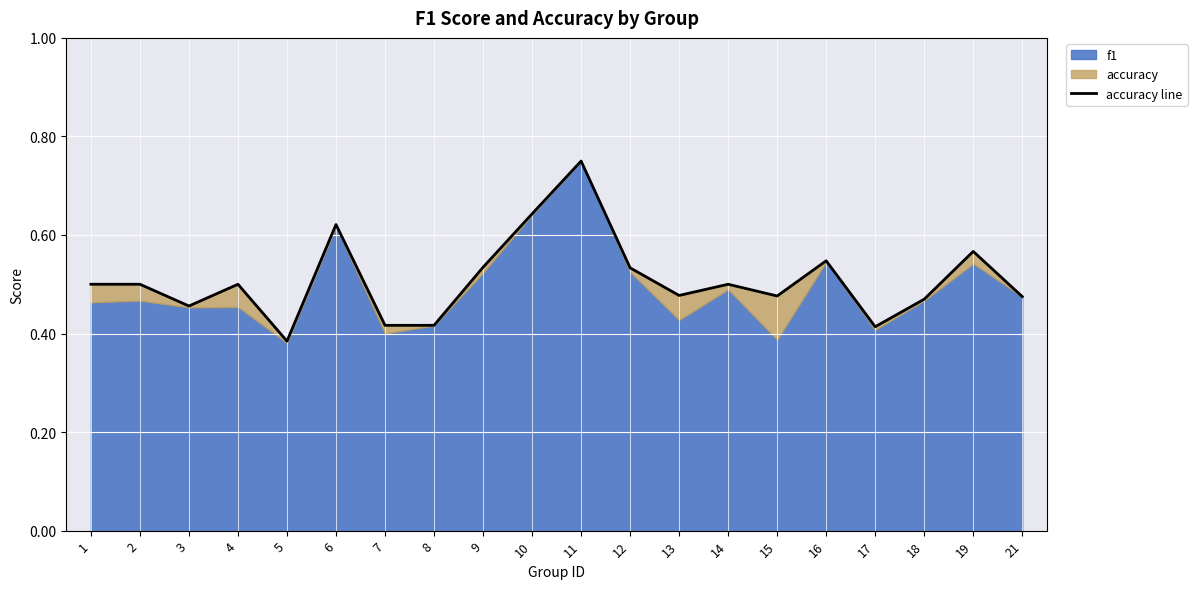

What is the value of the 1st point from the left?

0.5